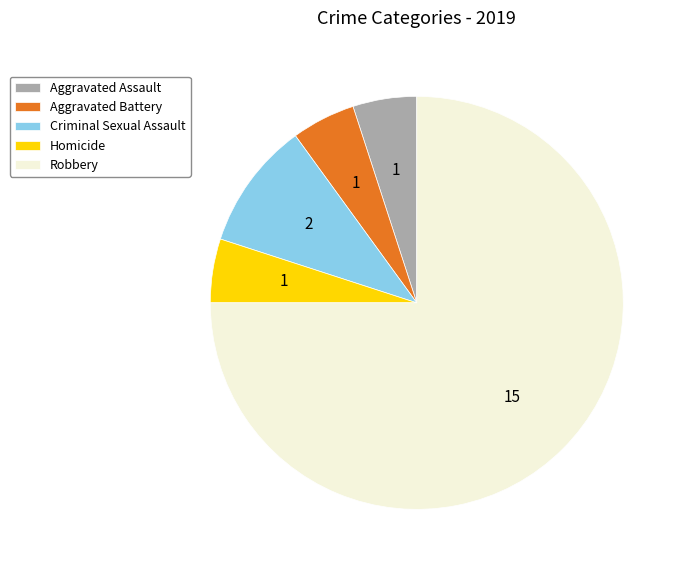

Approximately how many times larger is the value at Criminal Sexual Assault compared to Homicide?

2.0